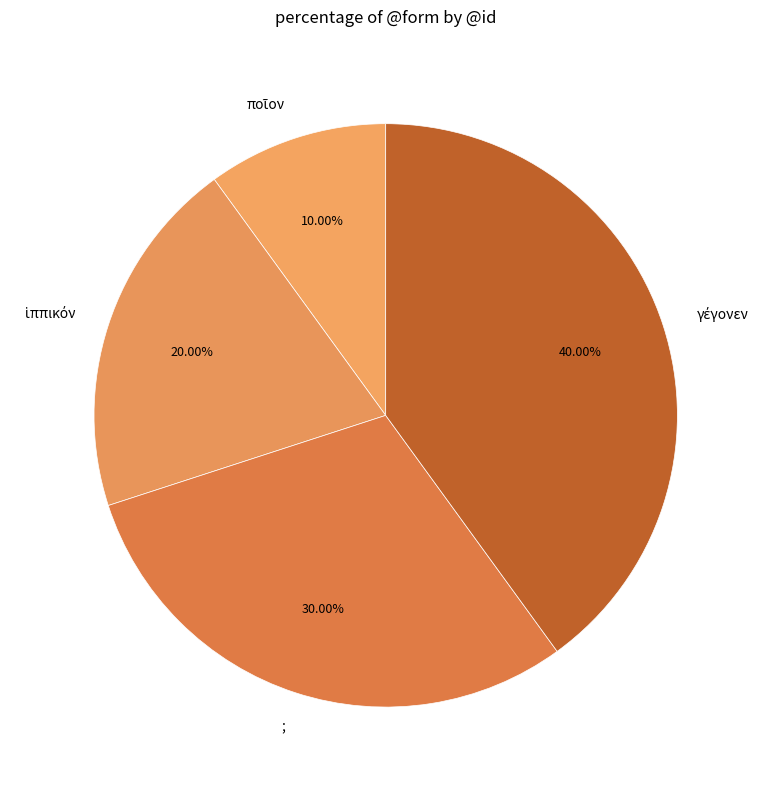

Is there any slice that represents more than half of the pie?

No